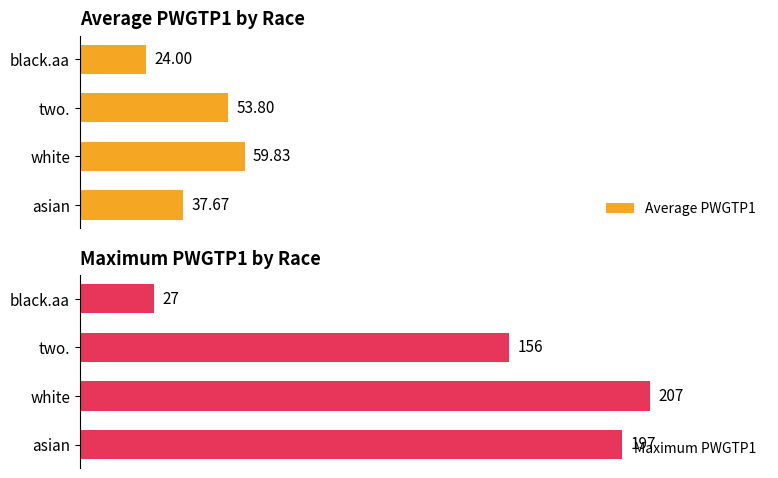

Rank the series by their maximum value, from lowest to highest.

Average PWGTP1, Maximum PWGTP1